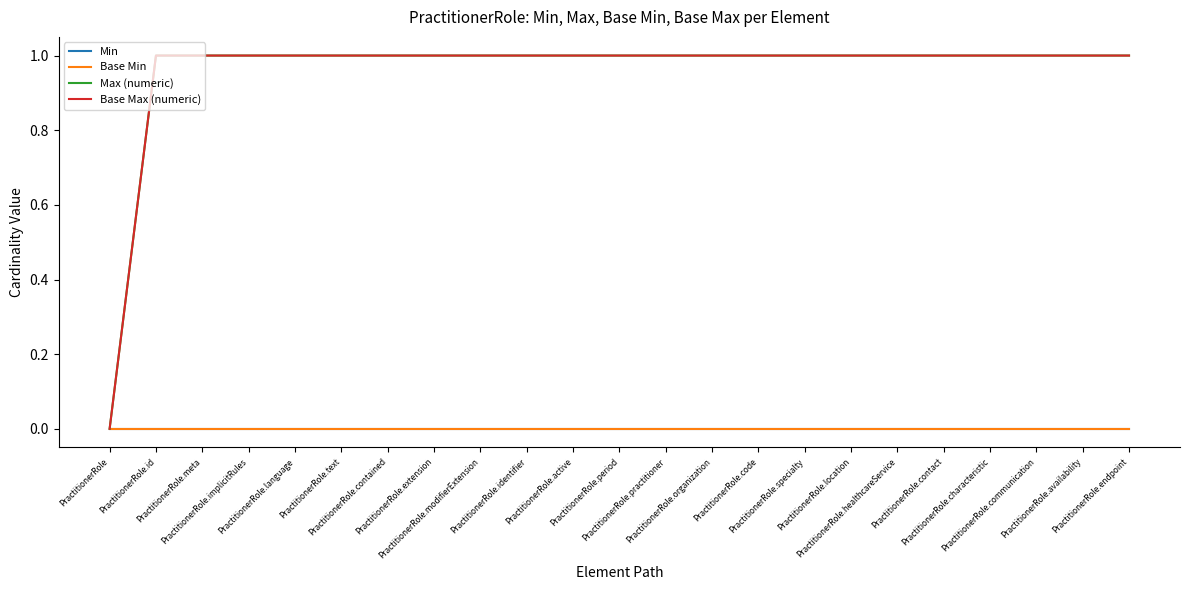

Does the chart have visible grid lines?

No